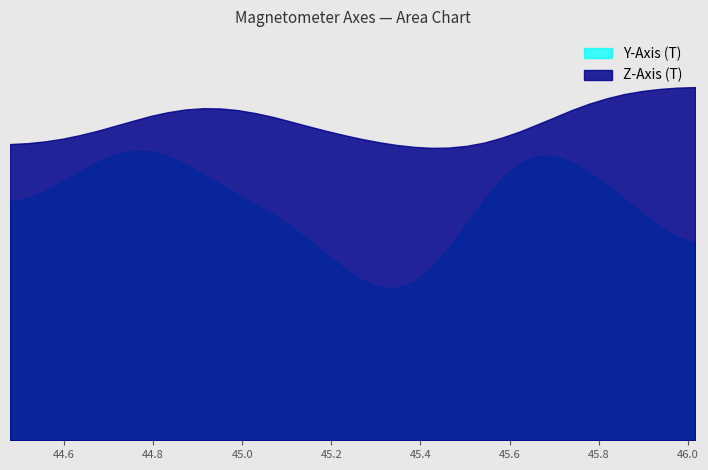

What are all the series names shown in the legend?

Y-Axis (T), Z-Axis (T)